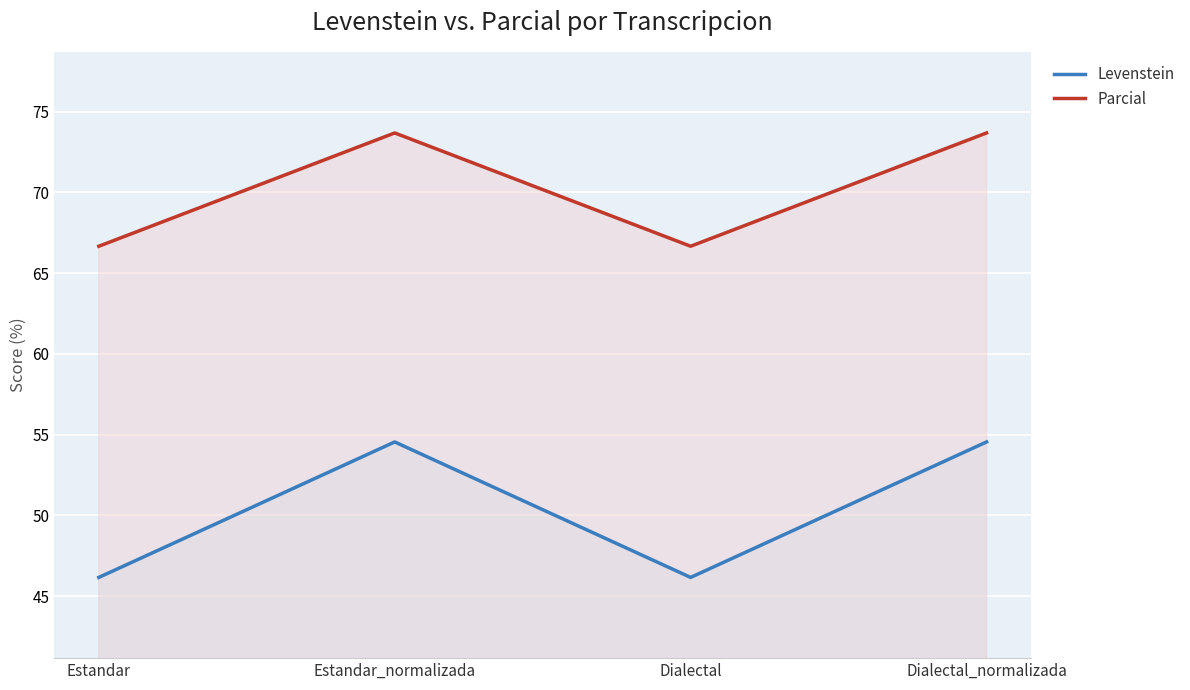

Reading left to right, what are all the values shown in this chart?

Levenstein: Estandar=46.2	Estandar_normalizada=54.5	Dialectal=46.2	Dialectal_normalizada=54.5
Parcial: Estandar=66.7	Estandar_normalizada=73.7	Dialectal=66.7	Dialectal_normalizada=73.7